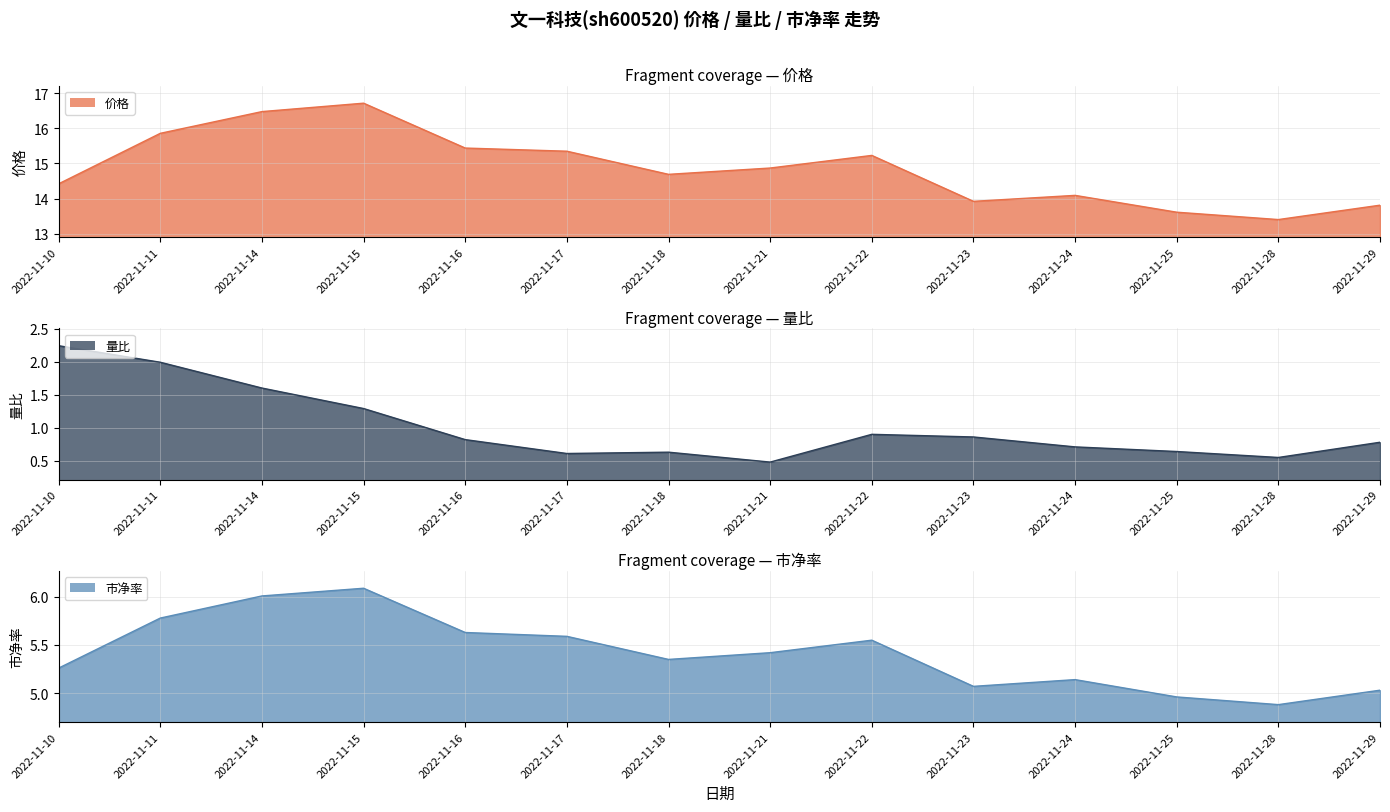

True or false: 价格 and 量比 cross at least once.

False